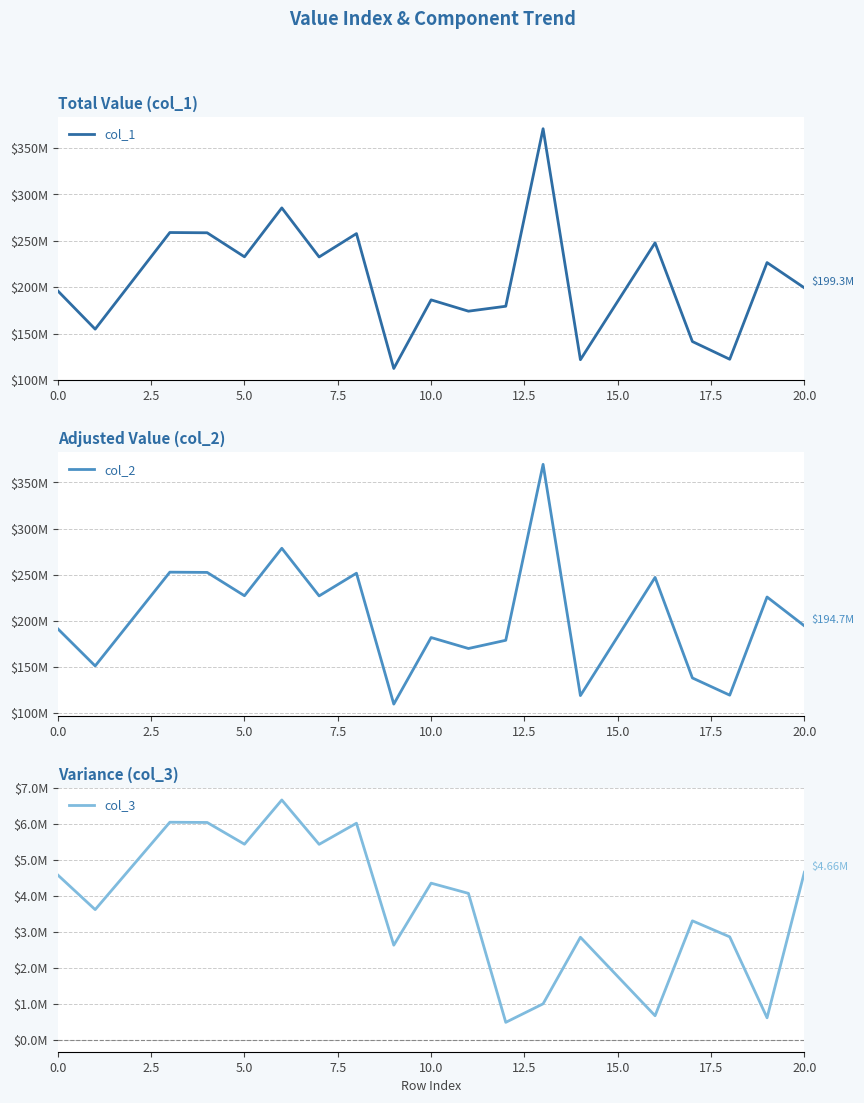

In col_3, how many points are higher than both neighbors (excluding endpoints)?

6